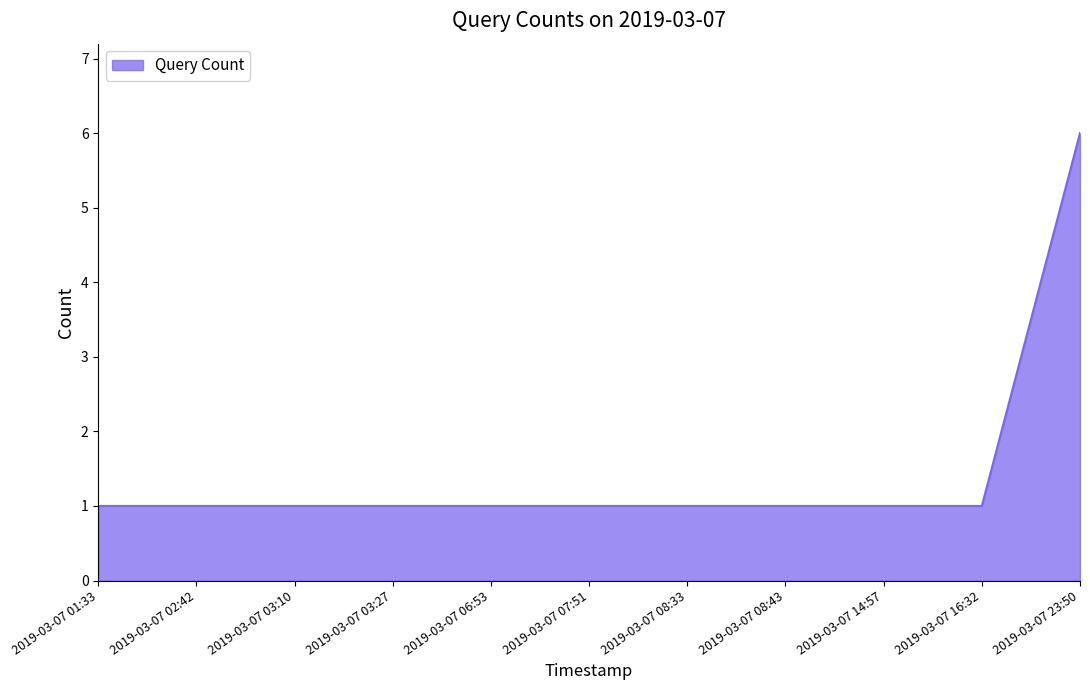

What position from the left is 2019-03-07 14:57?

9